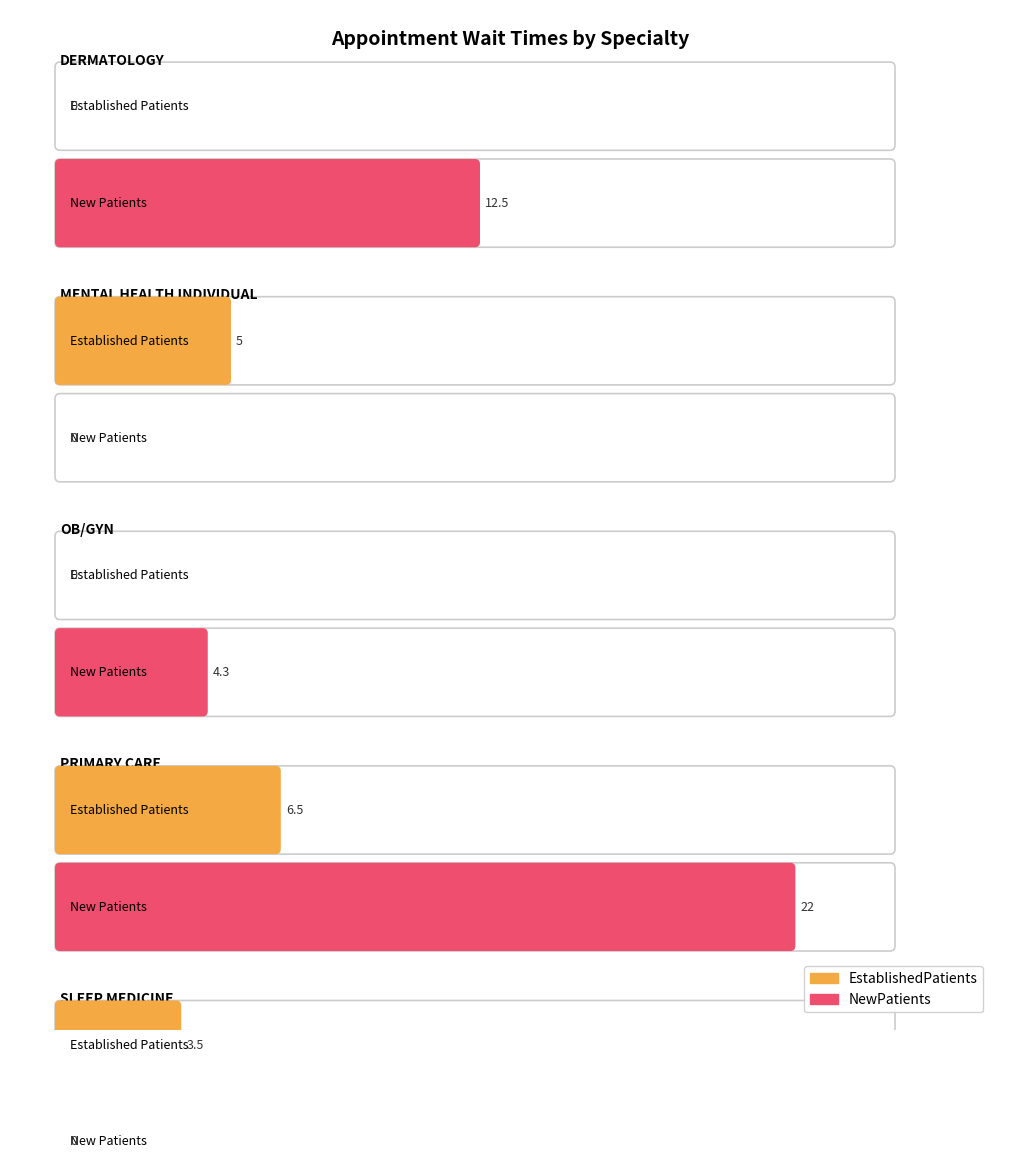

At which label does NewPatients reach its minimum?

MENTAL HEALTH INDIVIDUAL